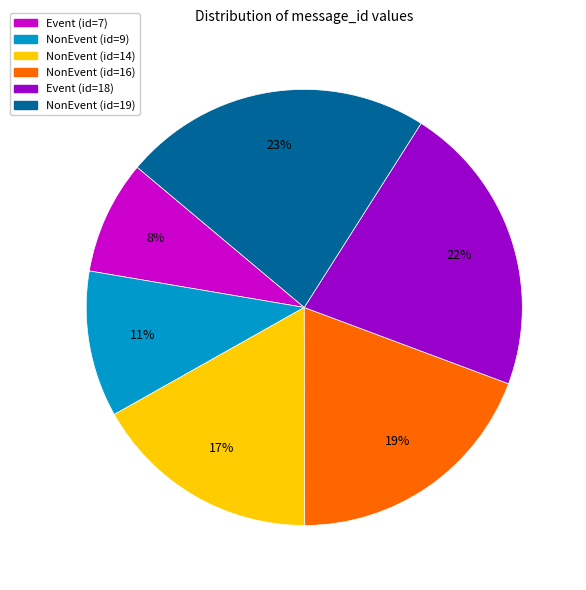

Is it true that NonEvent (id=19) is 14% of the pie?

False